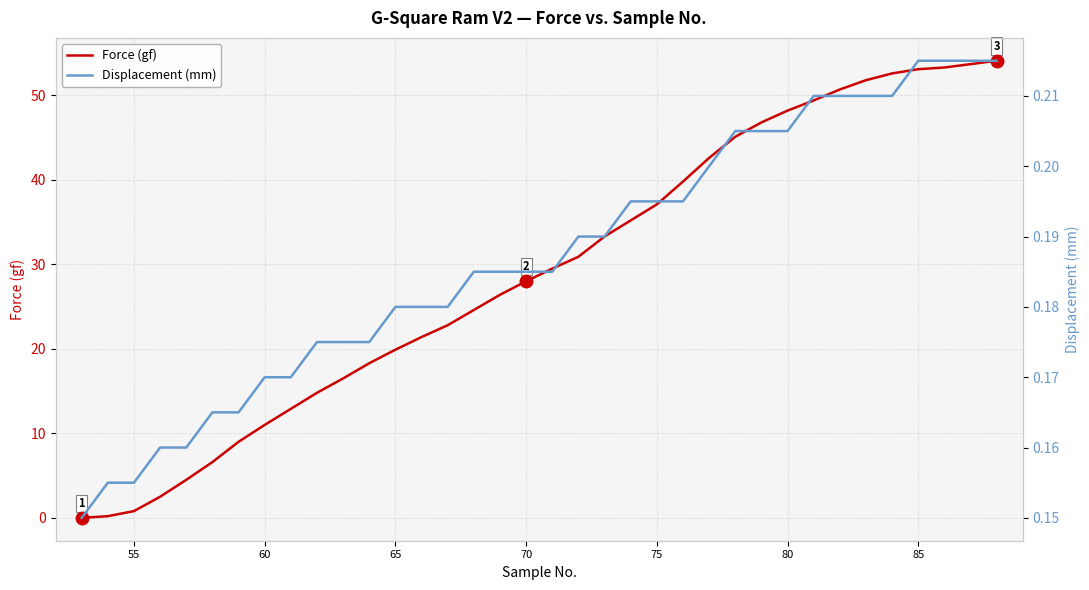

Reading left to right, what are all the values shown in this chart?

Force (gf): 0.0	0.2	0.8	2.5	4.5	6.6	9.0	11.0	12.9	14.8	16.5	18.3	19.9	21.4	22.8	24.6	26.4	28.0	29.5	30.9	33.3	35.2	37.1	39.8	42.6	45.1	46.8	48.2	49.4	50.7	51.8	52.6	53.1	53.3	53.7	54.1
Displacement (mm): 0.1	0.2	0.2	0.2	0.2	0.2	0.2	0.2	0.2	0.2	0.2	0.2	0.2	0.2	0.2	0.2	0.2	0.2	0.2	0.2	0.2	0.2	0.2	0.2	0.2	0.2	0.2	0.2	0.2	0.2	0.2	0.2	0.2	0.2	0.2	0.2